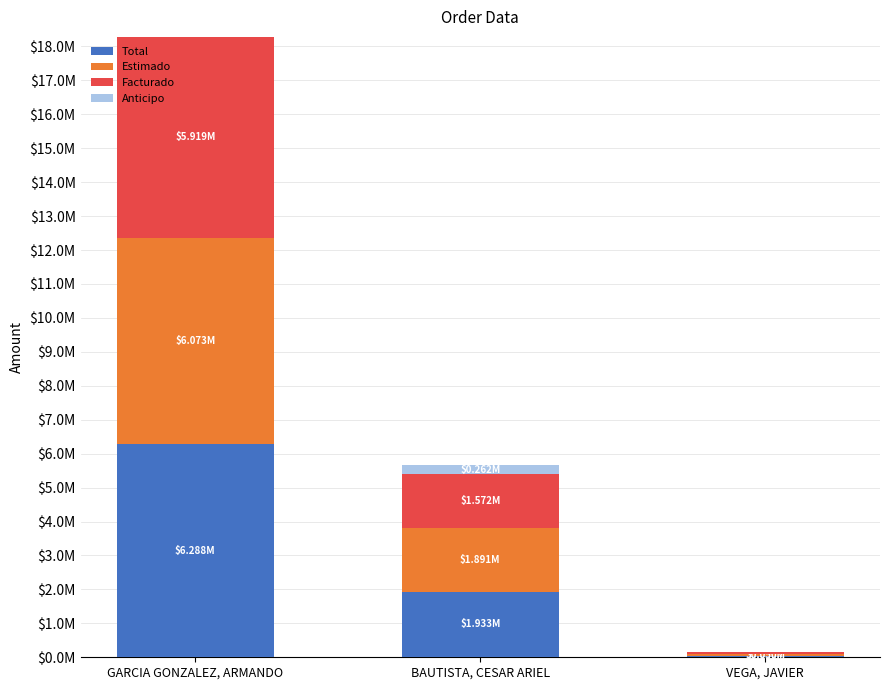

Are the bars grouped side by side (vs. stacked)?

No